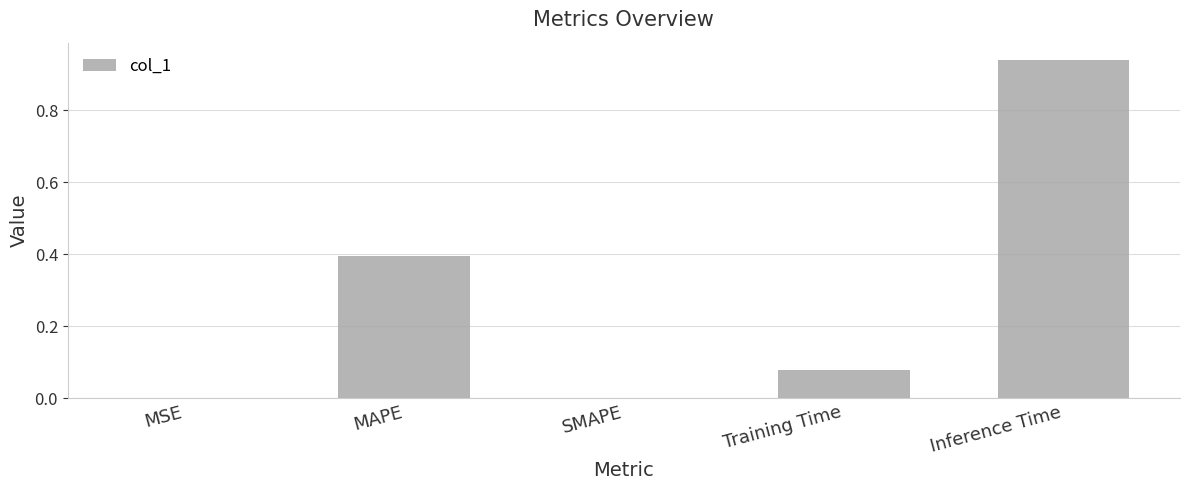

What is the sum of all values?

1.4